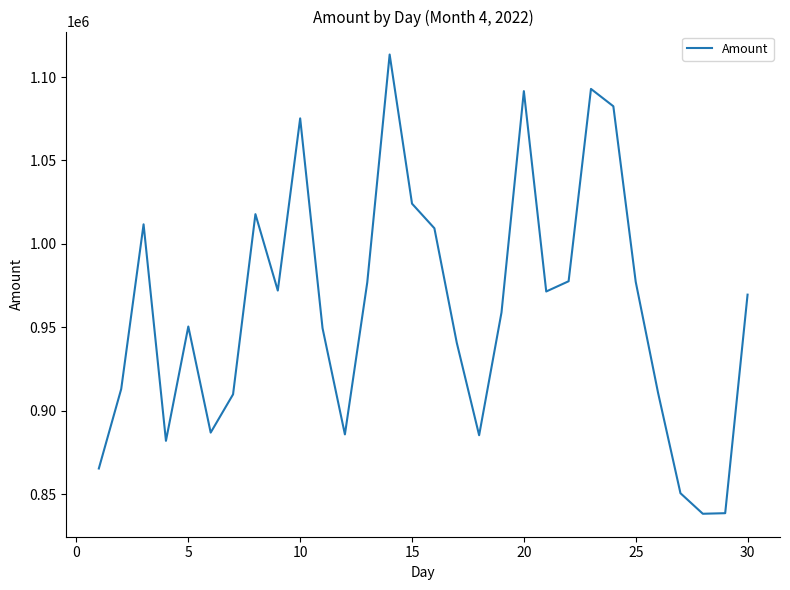

Does the chart display data point markers on the line(s)?

No